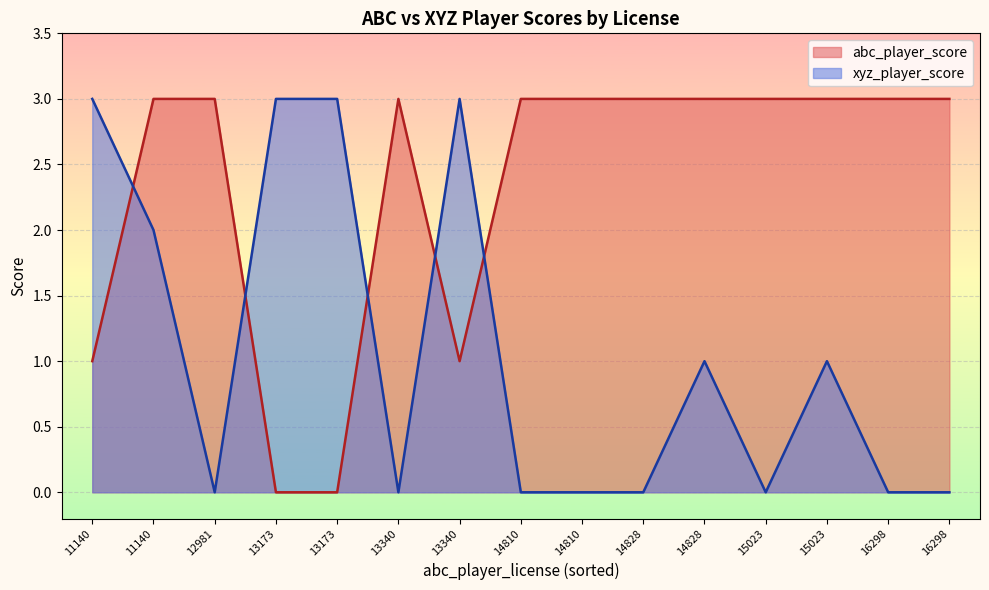

What is the maximum value for abc_player_score?

3